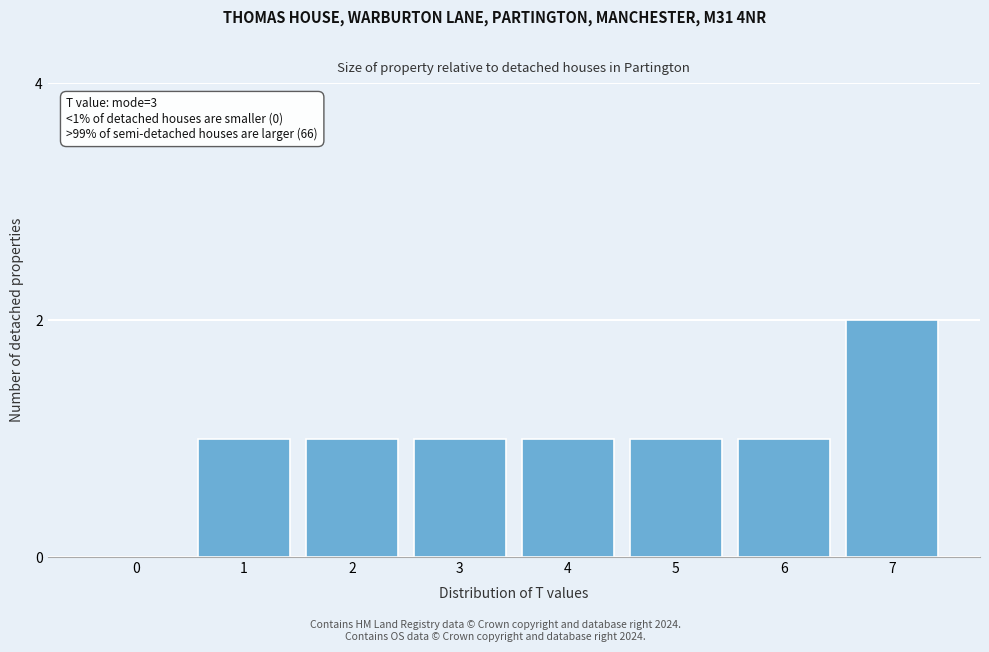

Reading right to left, list all the values displayed in this chart.

7=2	6=1	5=1	4=1	3=1	2=1	1=1	0=0